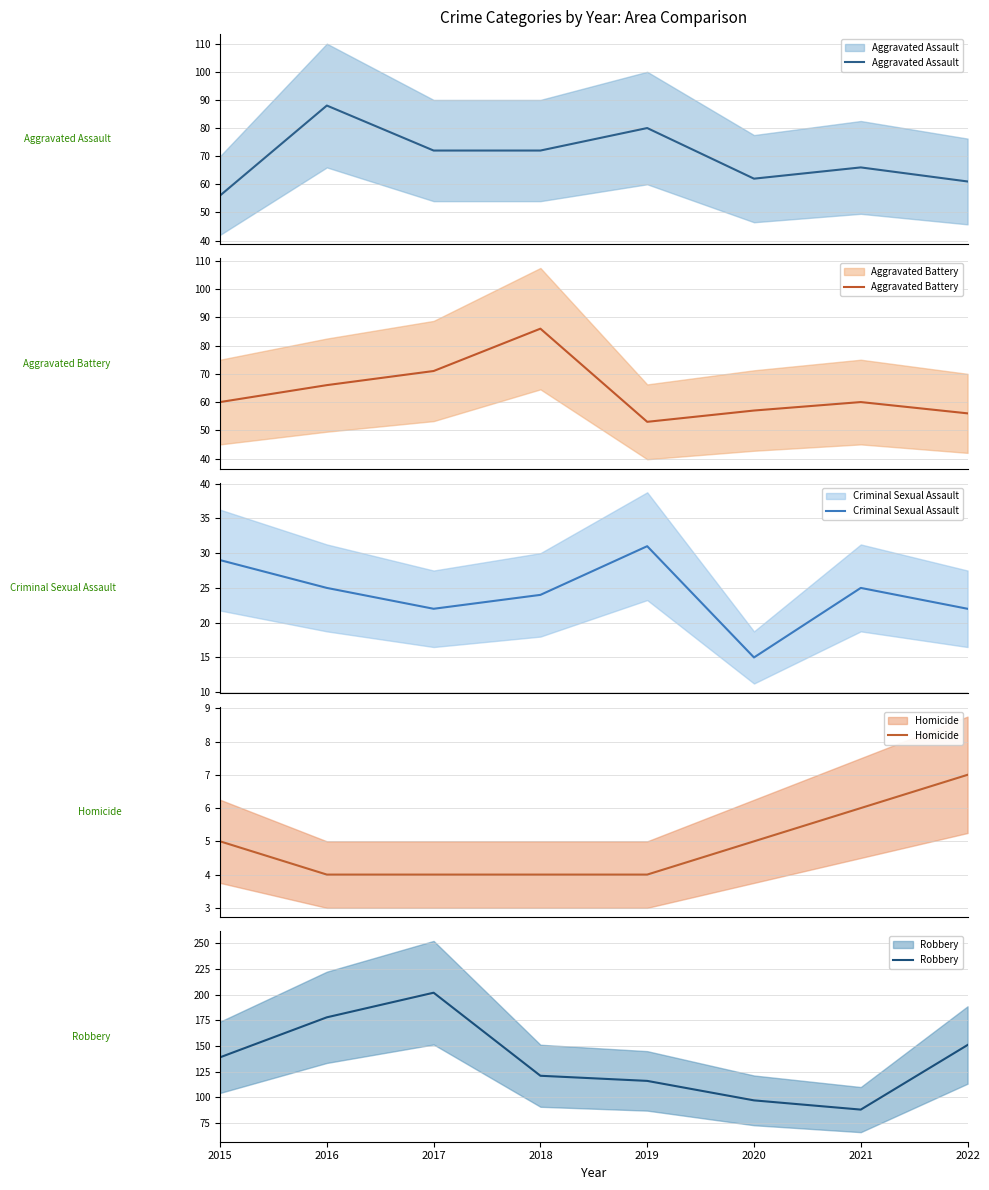

Is it true that Homicide equals 6 at 2019?

False